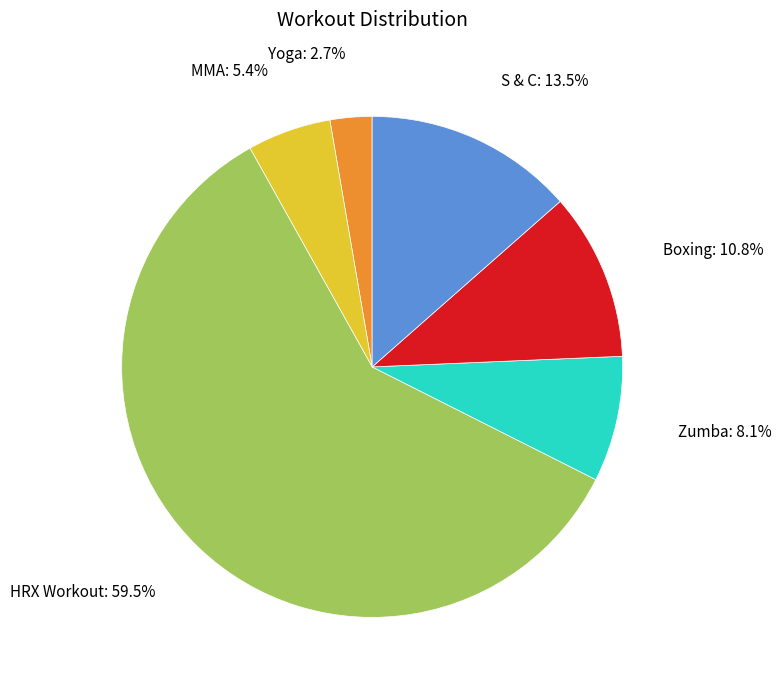

Approximately how many times larger is the value at MMA compared to S & C?

0.4